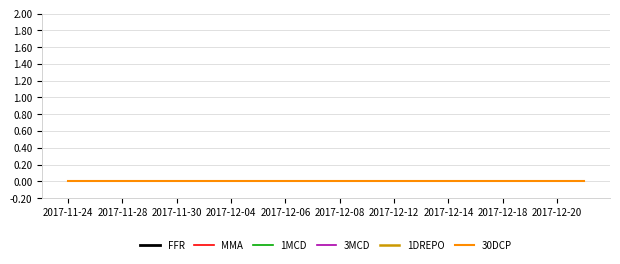

True or false: 30DCP has more than 0 interior local peaks.

False